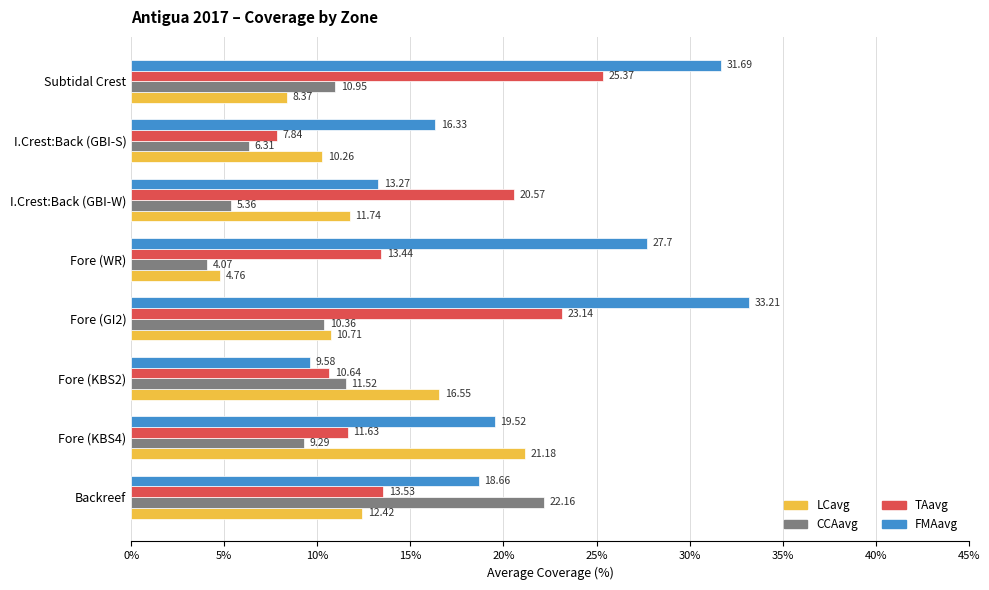

Which series has the largest range (max minus min)?

FMAavg